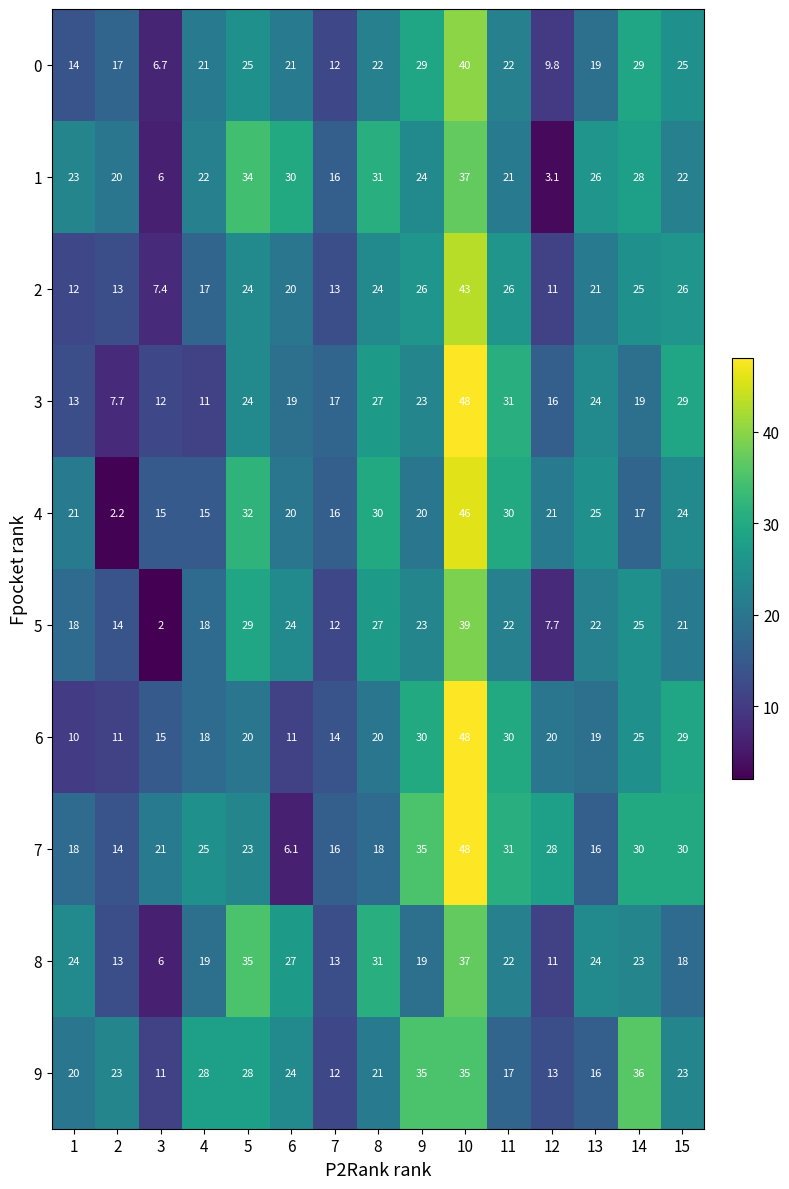

What is the greatest value displayed?

48.0